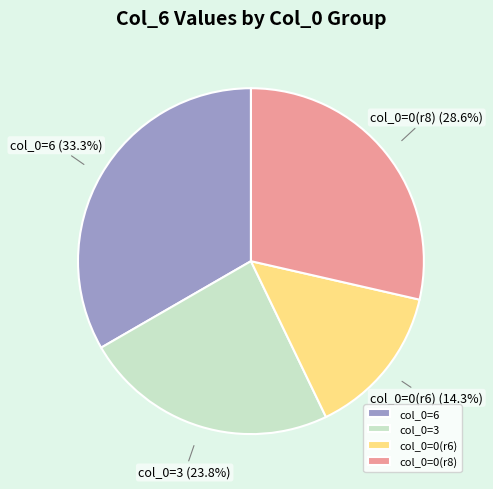

How many segments does this pie chart have?

4